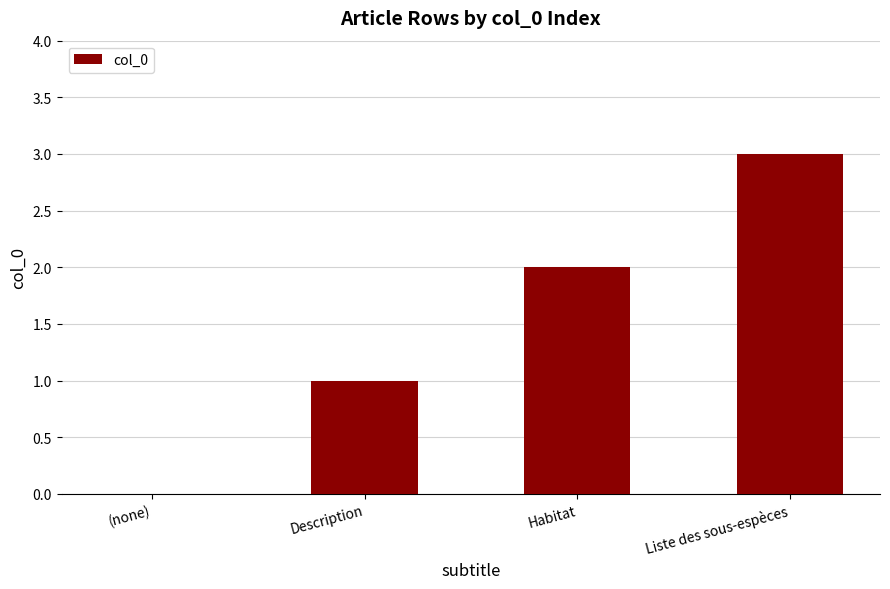

What is the sum of all values?

6